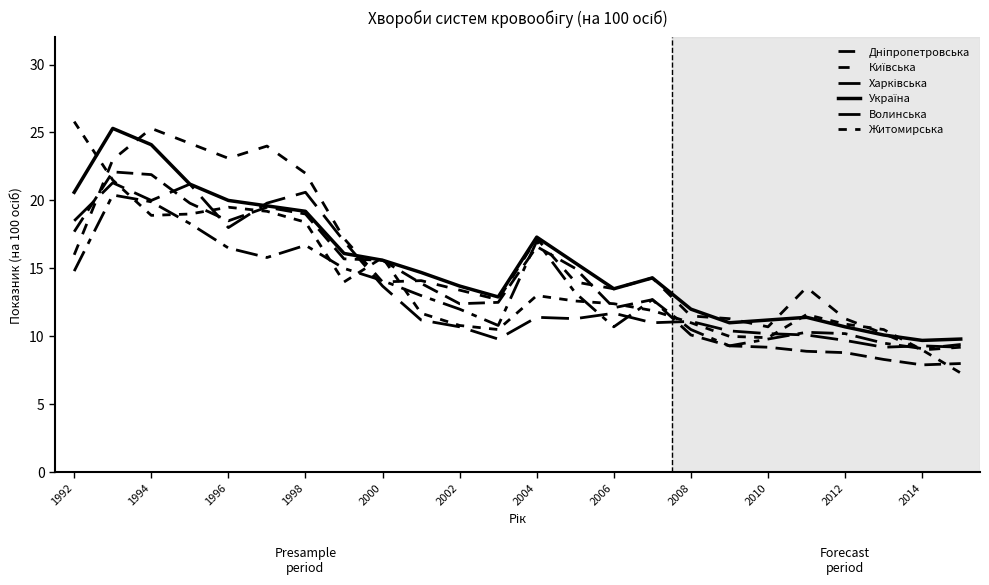

How many lines are shown in the chart?

6